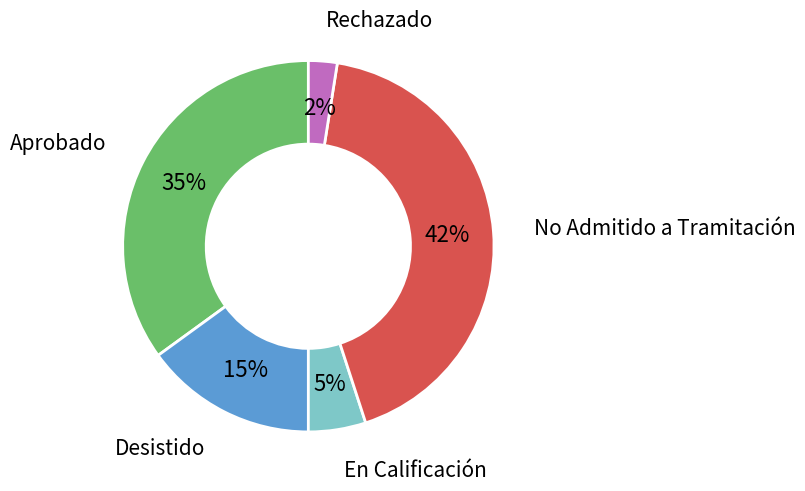

Does En Calificación account for over 50% of the chart?

No